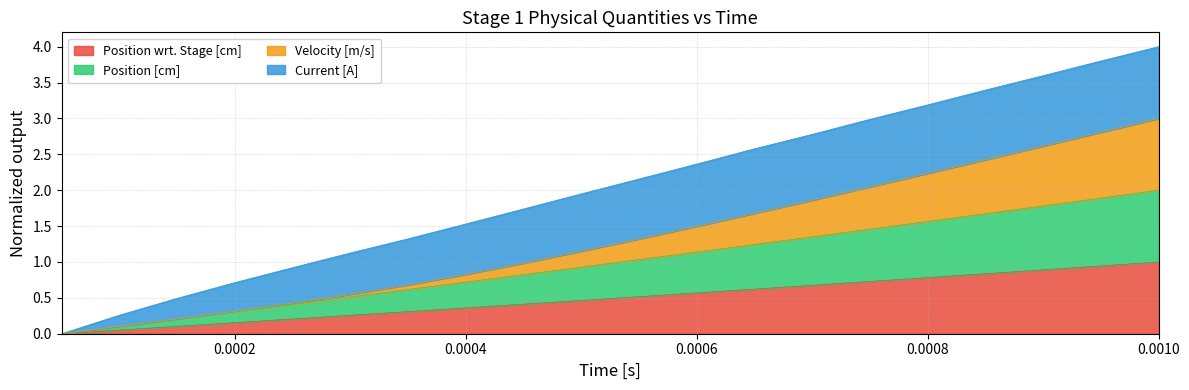

Is it true that Velocity [m/s] equals 0.3 at 0.0006?

True